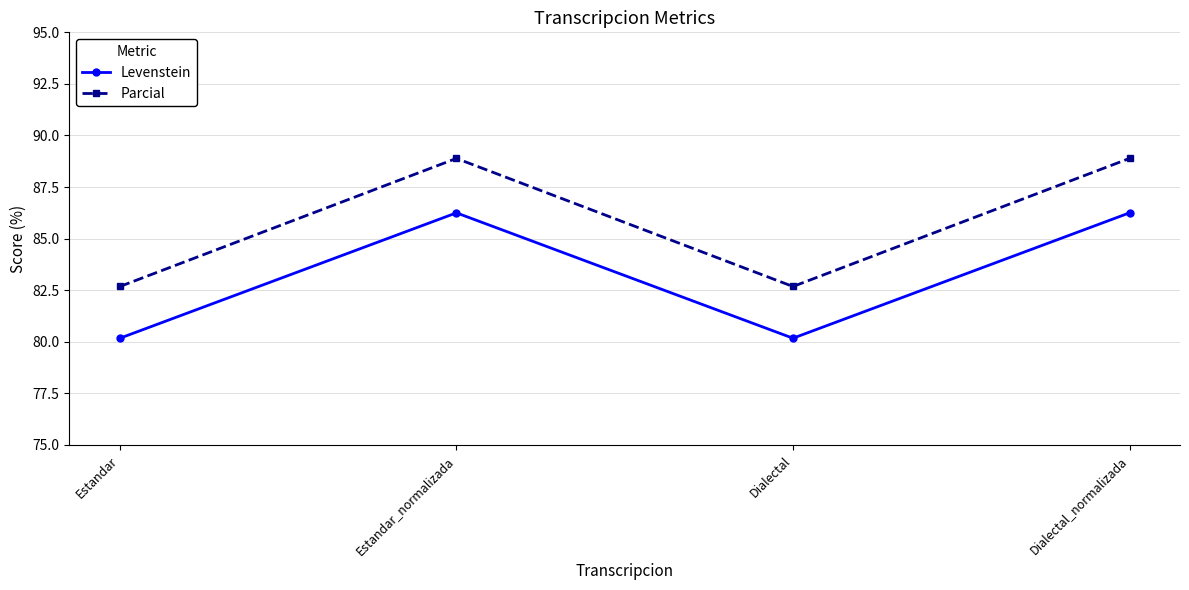

Which series has the widest spread of values?

Parcial